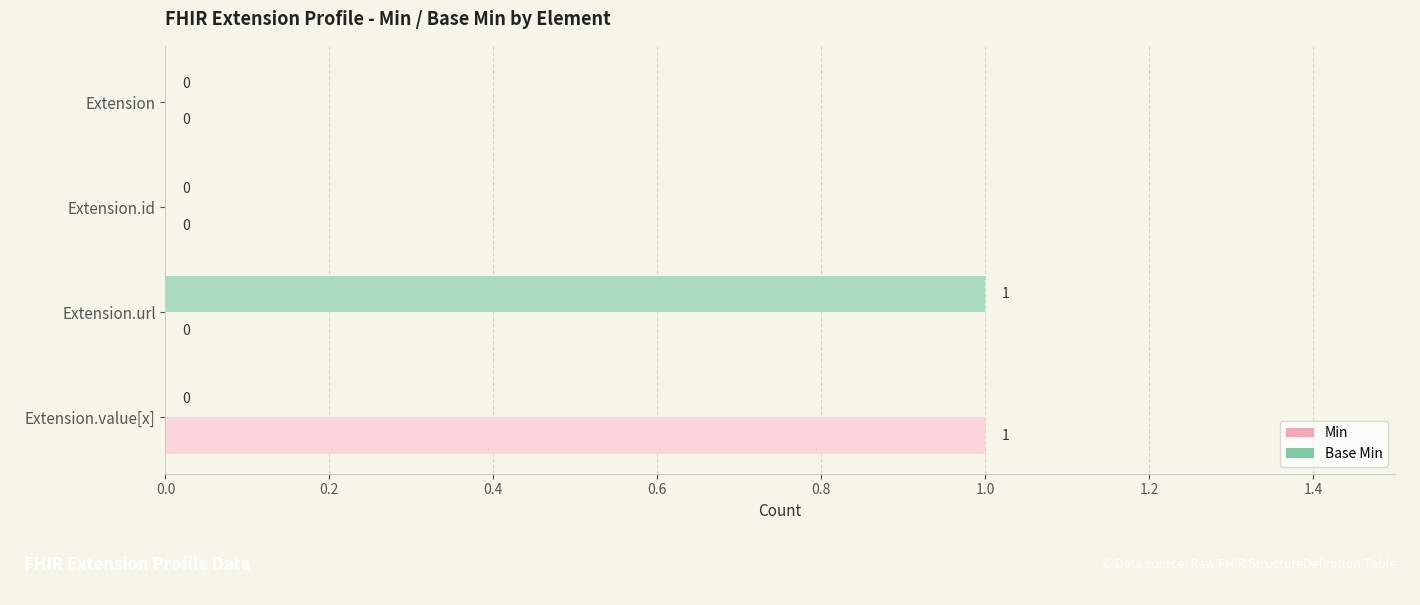

Count the number of data series in this chart.

2